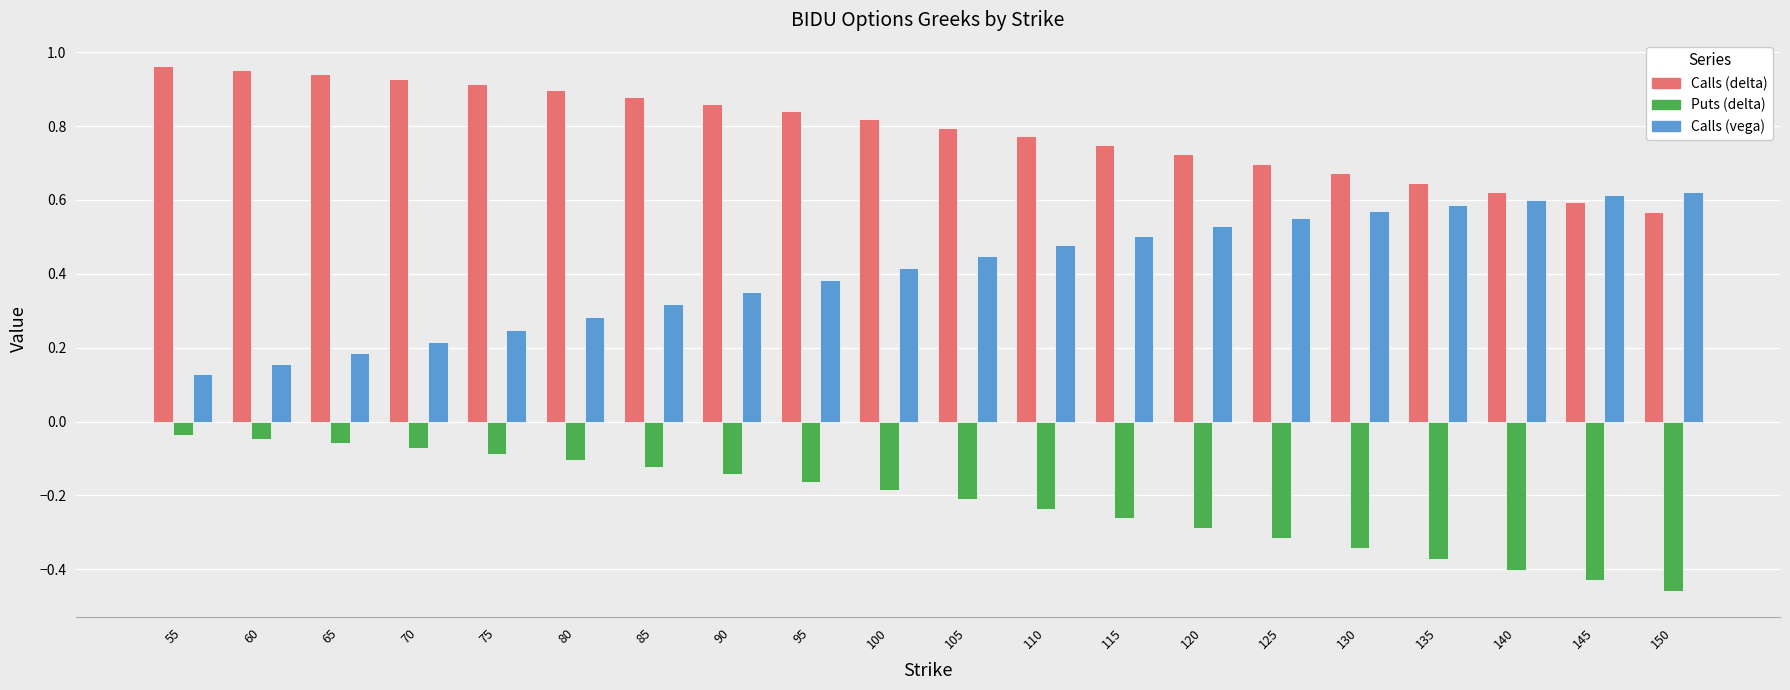

Rank the series by their average value, from highest to lowest.

Calls (delta), Calls (vega), Puts (delta)